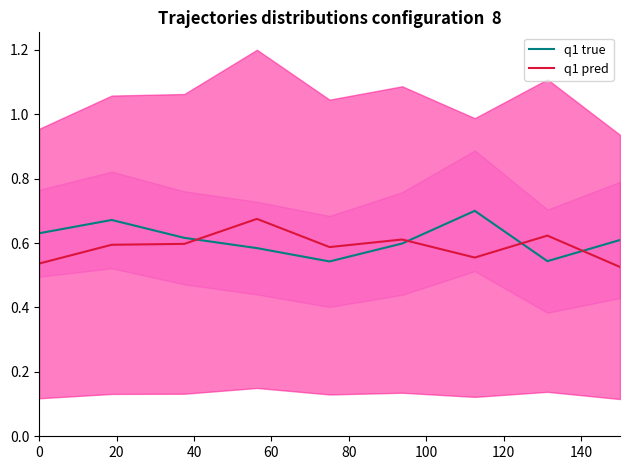

What is the sum of the q1 true values at 140 and 100?

1.1